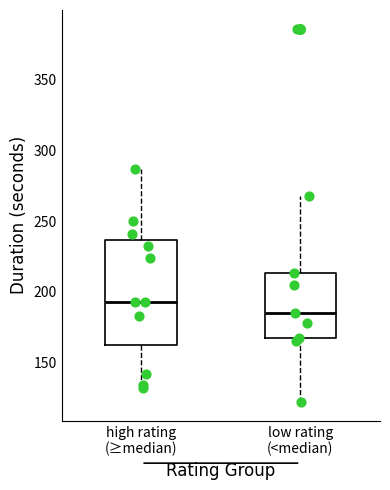

Reading left to right, transcribe this box plot: for each box, give where its median line is, the range the box spans, and where its two whiskers end, as read against the y-axis. The values are not printed on the chart, so give them approximately, as read against the axis.

high rating (≥median): median 195, box 165 to 235, whiskers 130 to 285
low rating (<median): median 185, box 165 to 215, whiskers 120 to 270